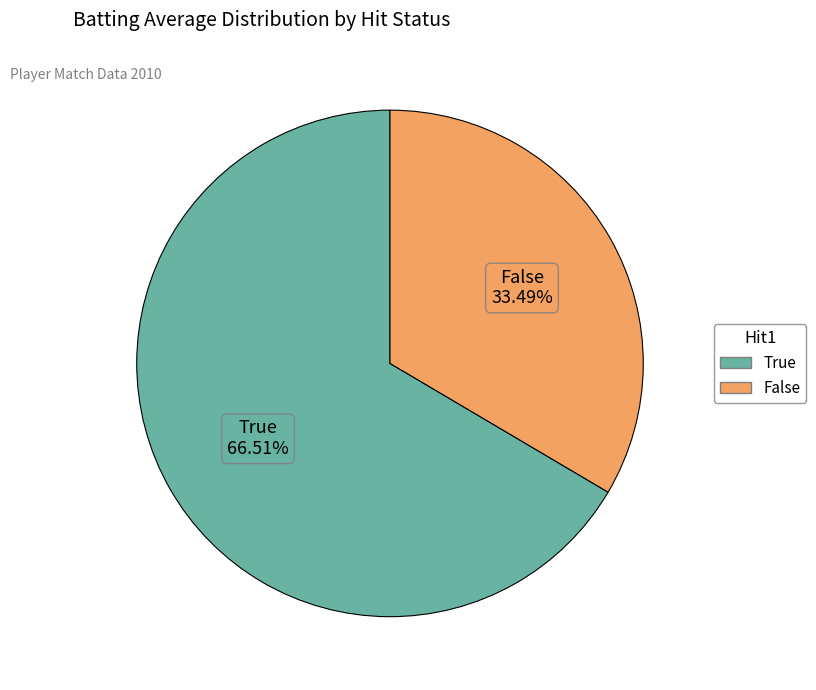

Is the sum of False and True greater than half?

Yes